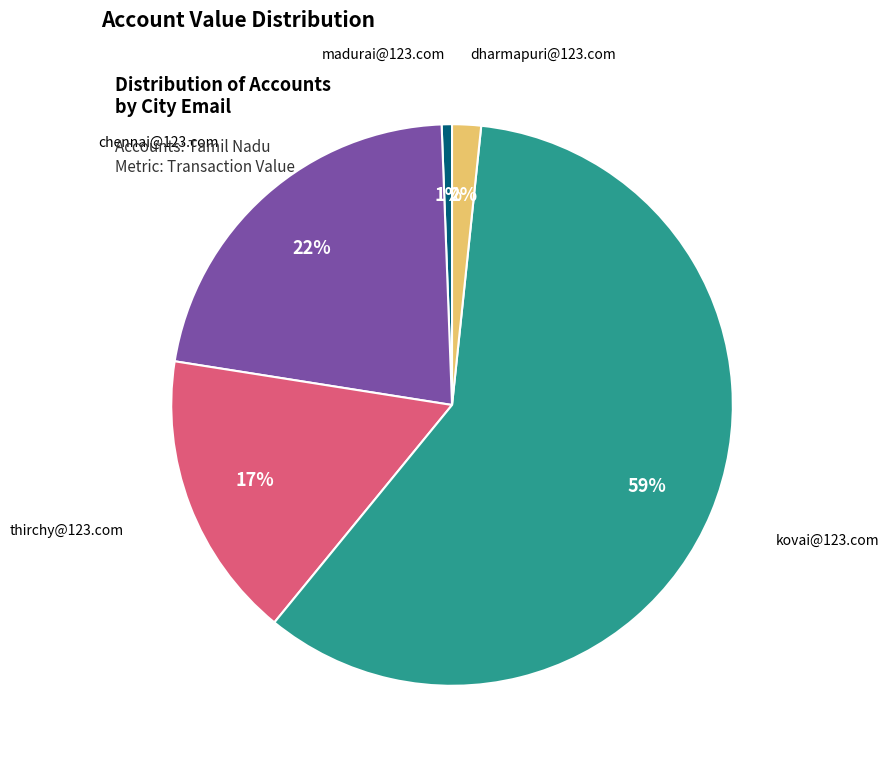

Is there a majority slice in this chart?

Yes